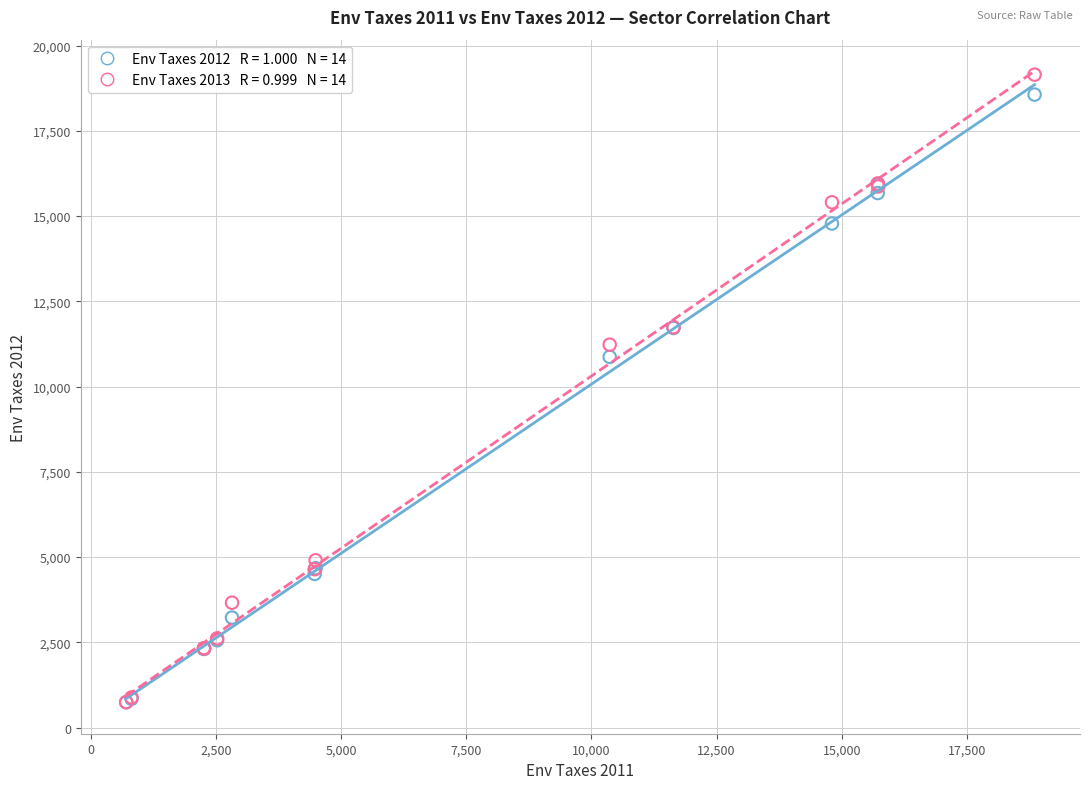

Across all series, what Y value is closest to 9944?

10869.9